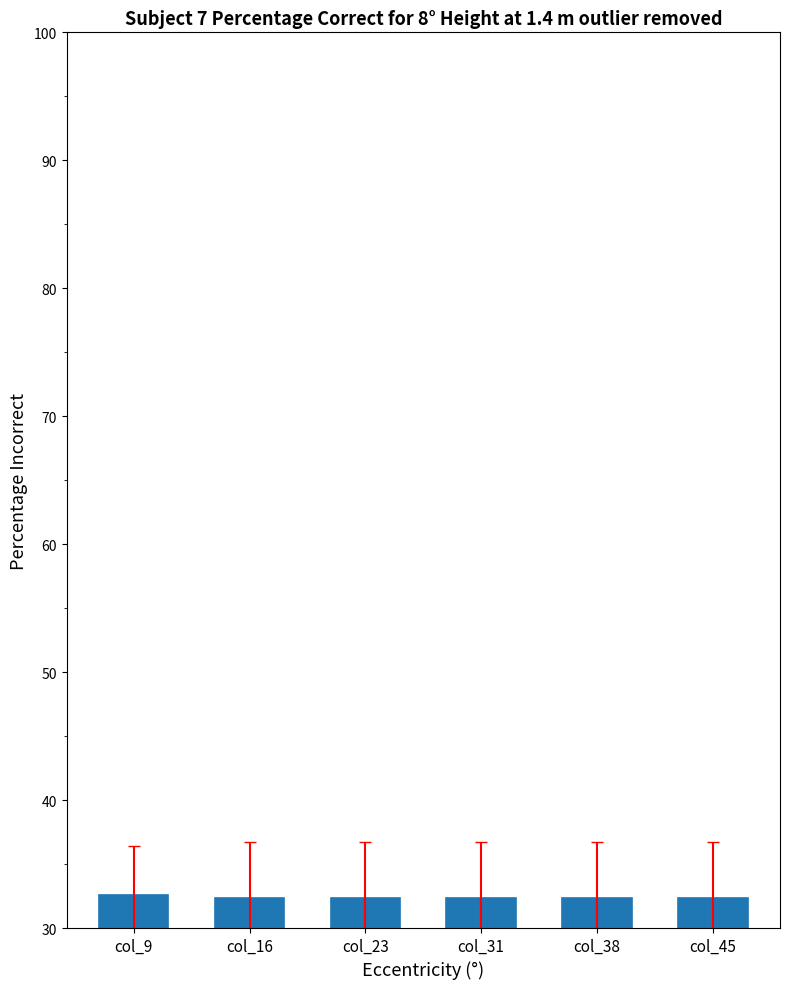

Read the value at col_31.

32.4